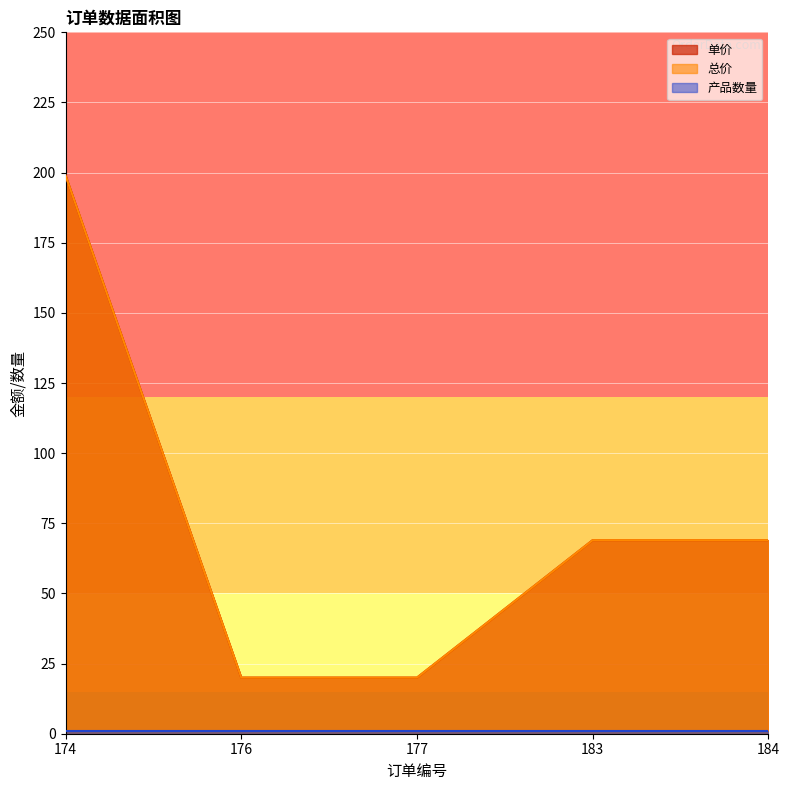

Is it true that 单价 equals 14 at 177?

False